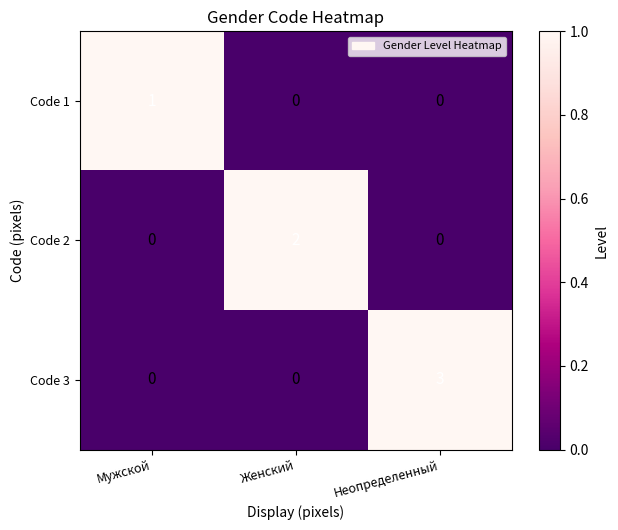

What is the highest value of the Code 3 series?

3